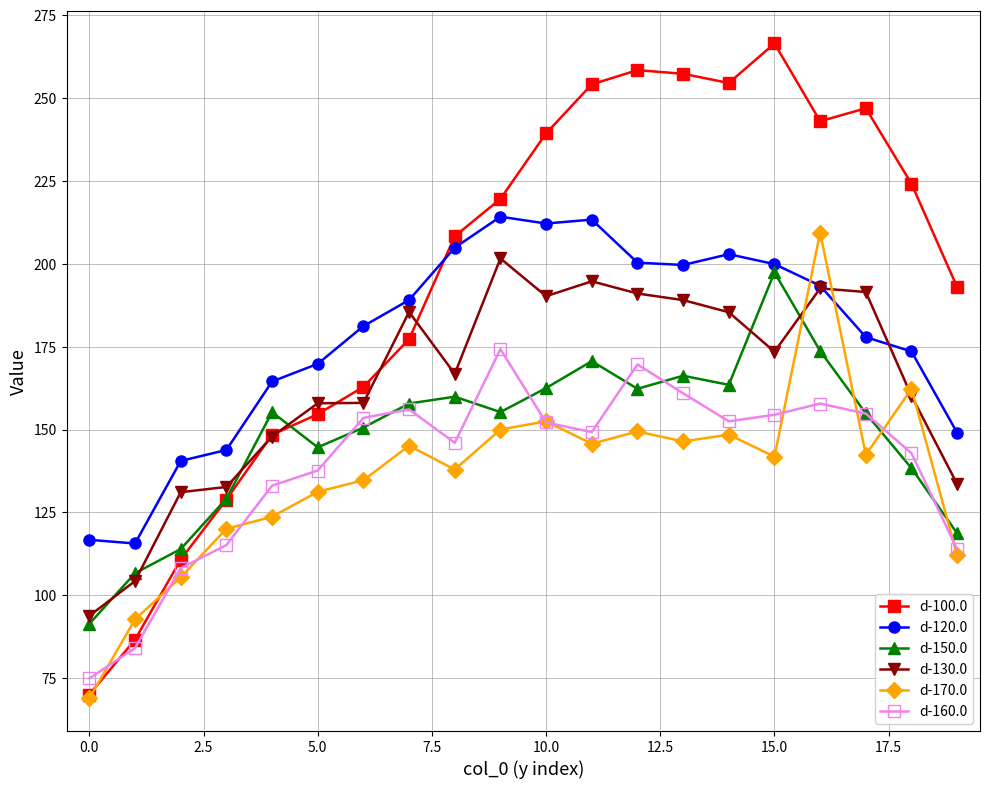

How many data points in d-170.0 are above 142?

10